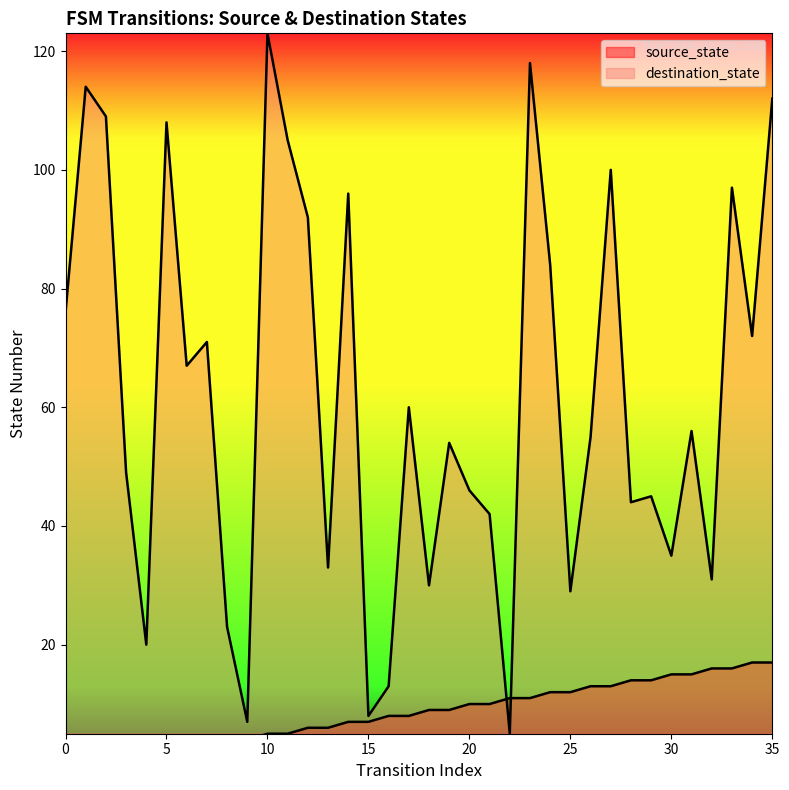

How many intersections are there between destination_state and source_state?

2